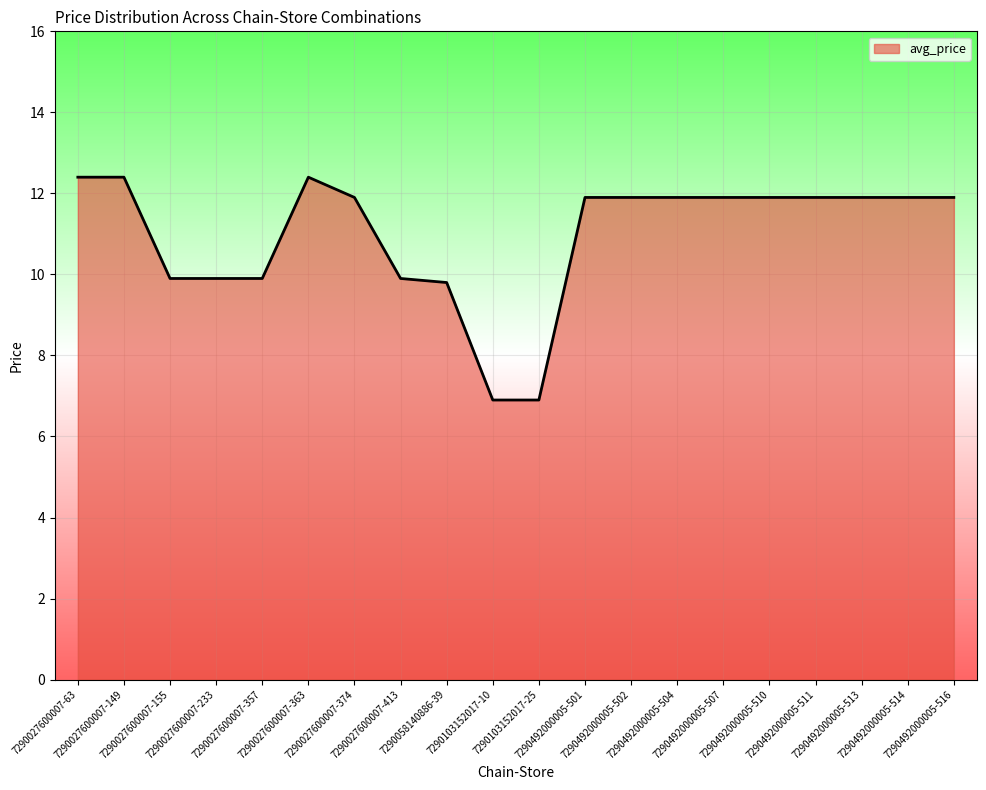

What is the ratio of the value at 7290027600007-374 to the value at 7290027600007-155?

1.2